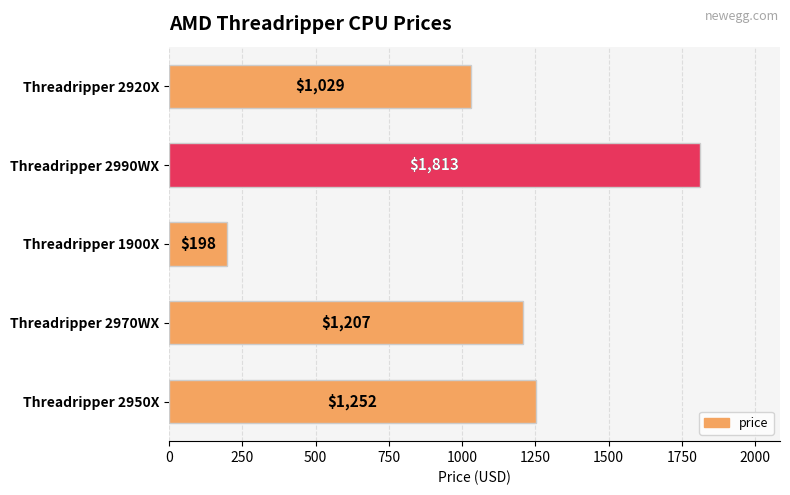

How many values are below 1207?

2